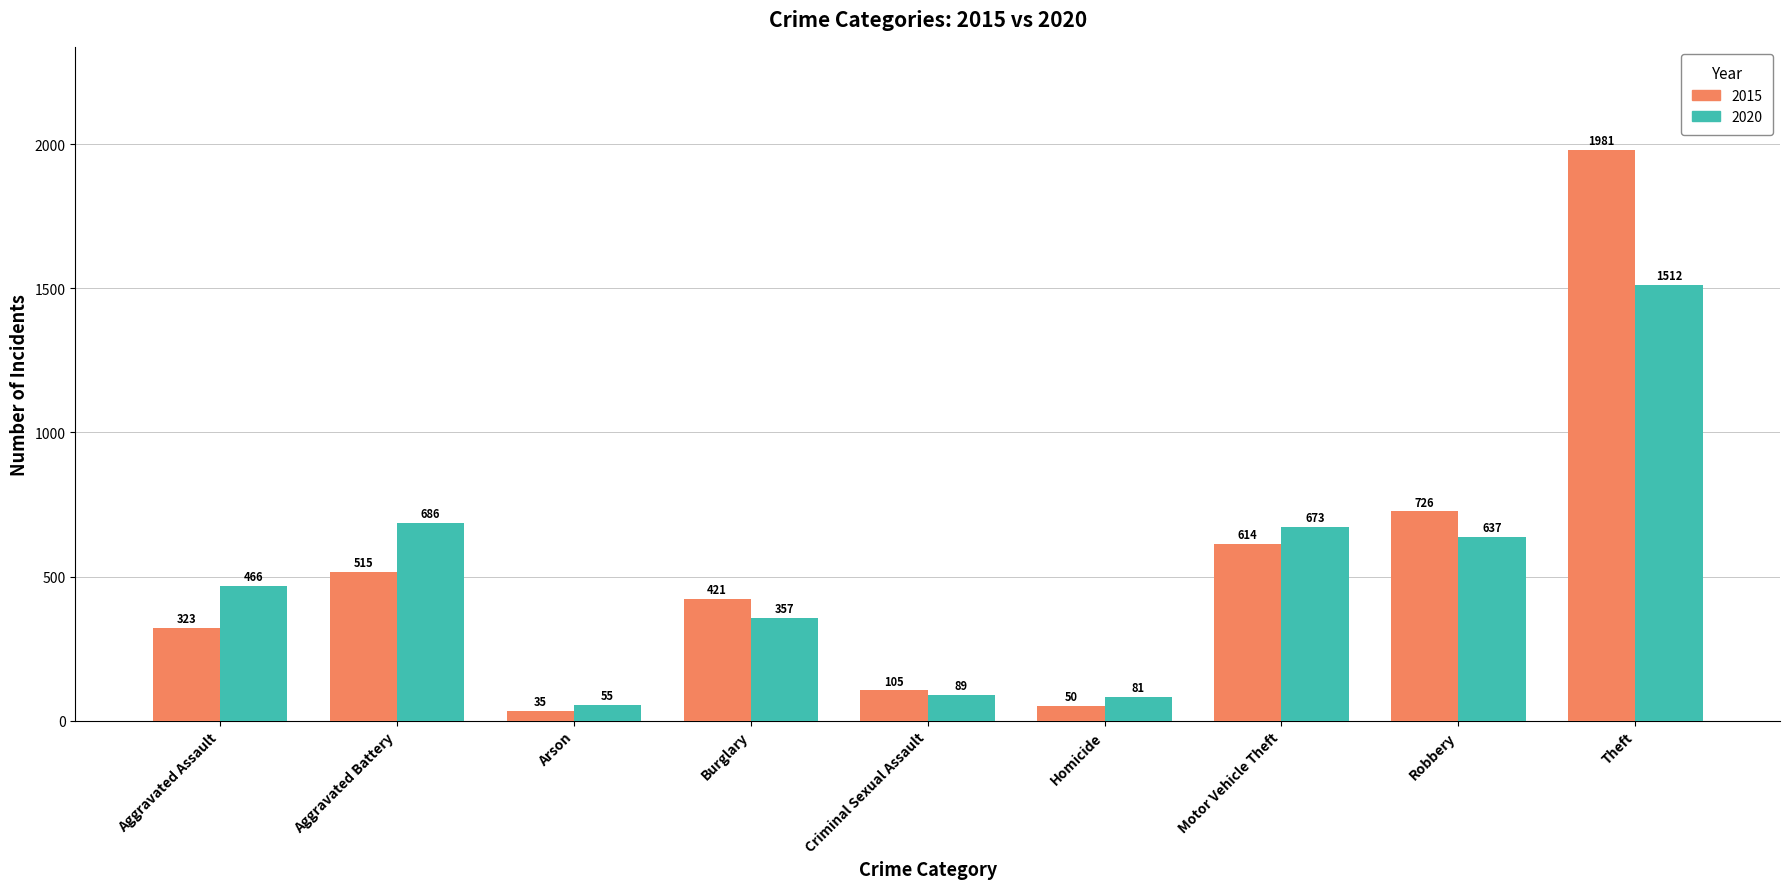

Reading left to right, what are all the values shown in this chart?

2015: 323	515	35	421	105	50	614	726	1981
2020: 466	686	55	357	89	81	673	637	1512